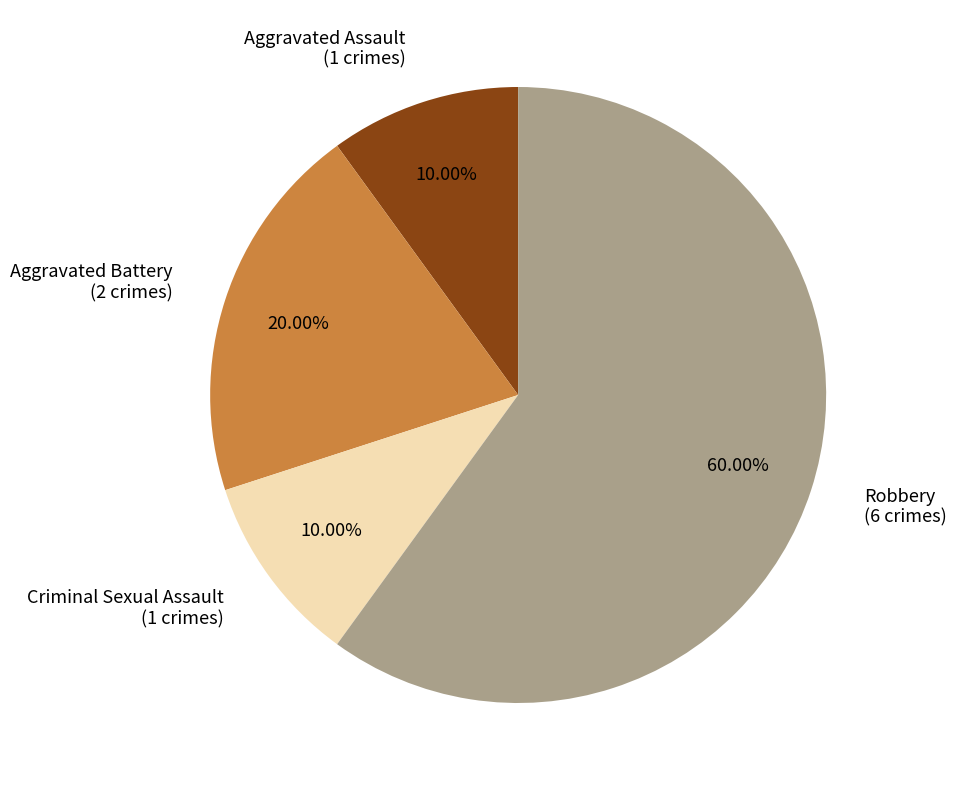

Does Robbery represent more than half of the total?

Yes